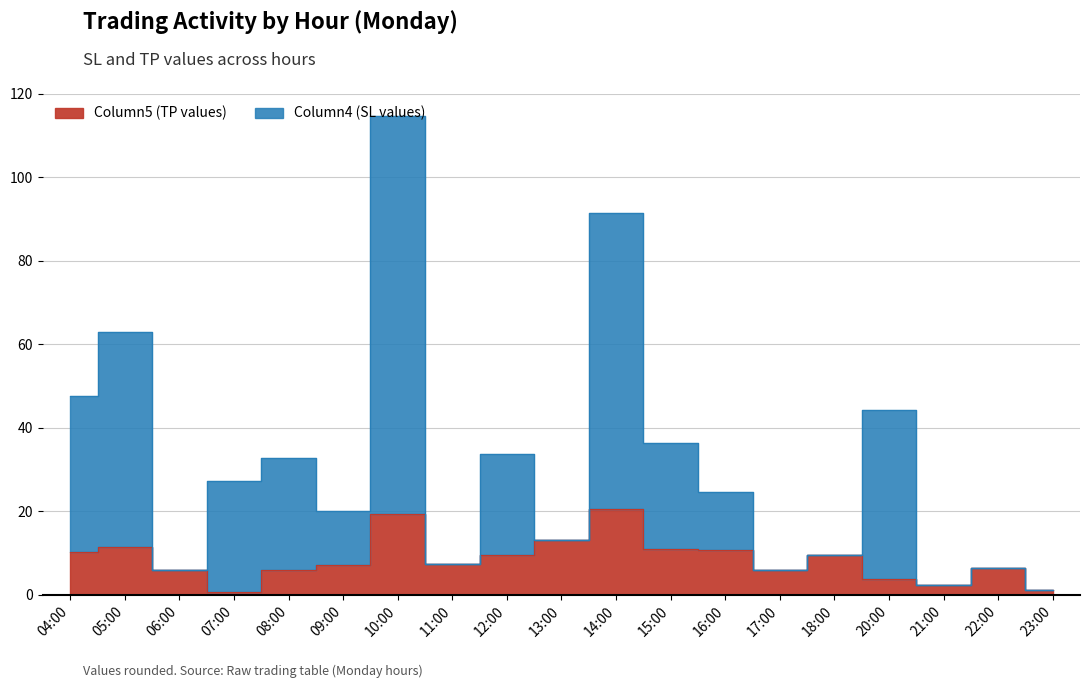

Is the value of Column4 (SL values) at 23:00 greater than the value of Column5 (TP values) at 10:00?

No